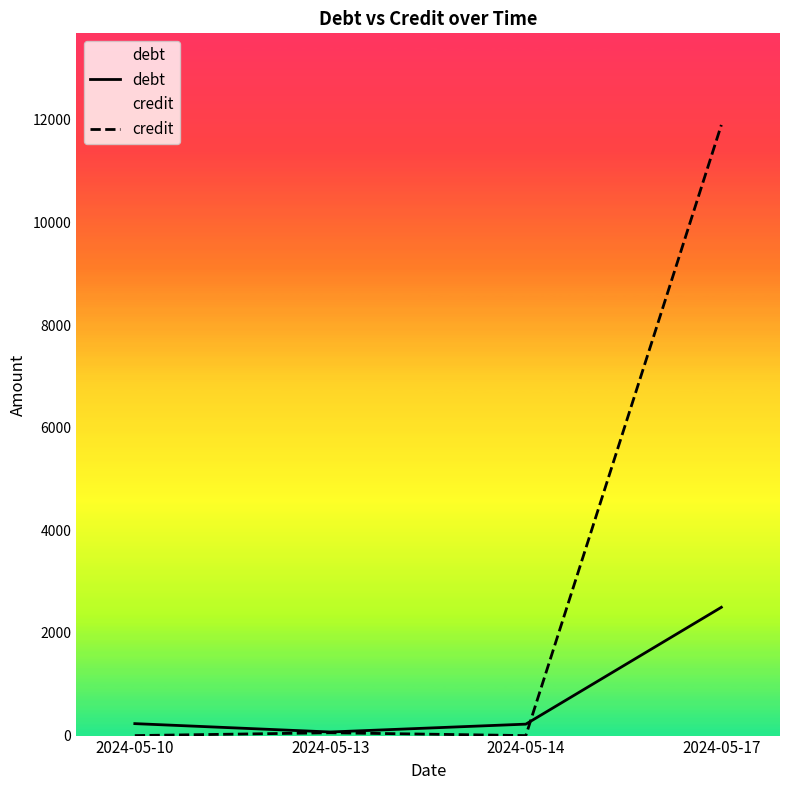

Reading left to right, list all the values displayed in this chart.

debt: 2024-05-10=233	2024-05-13=70	2024-05-14=223	2024-05-17=2500
credit: 2024-05-10=0	2024-05-13=55	2024-05-14=0	2024-05-17=11900